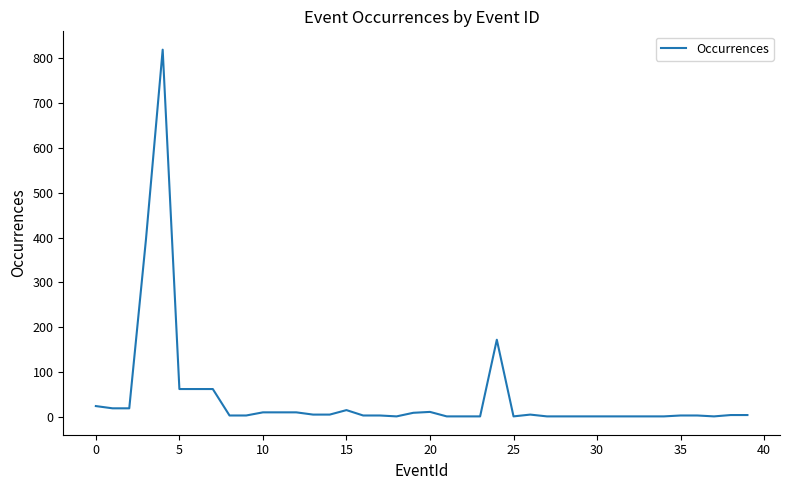

What is the greatest value displayed?

819